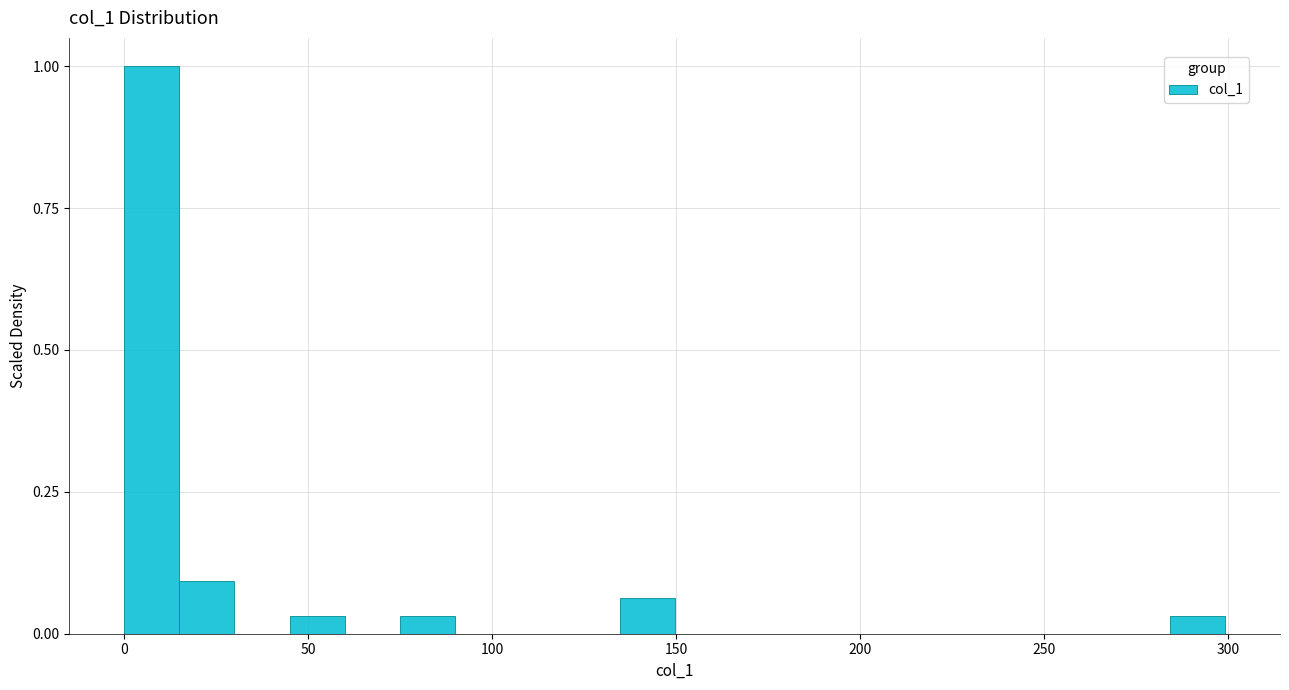

Read against the x-axis, roughly where is the centre of the tallest bar?

5